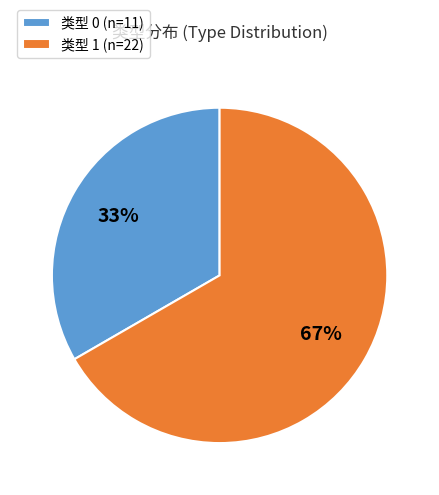

Between 类型 1 and 类型 0, which is larger?

类型 1